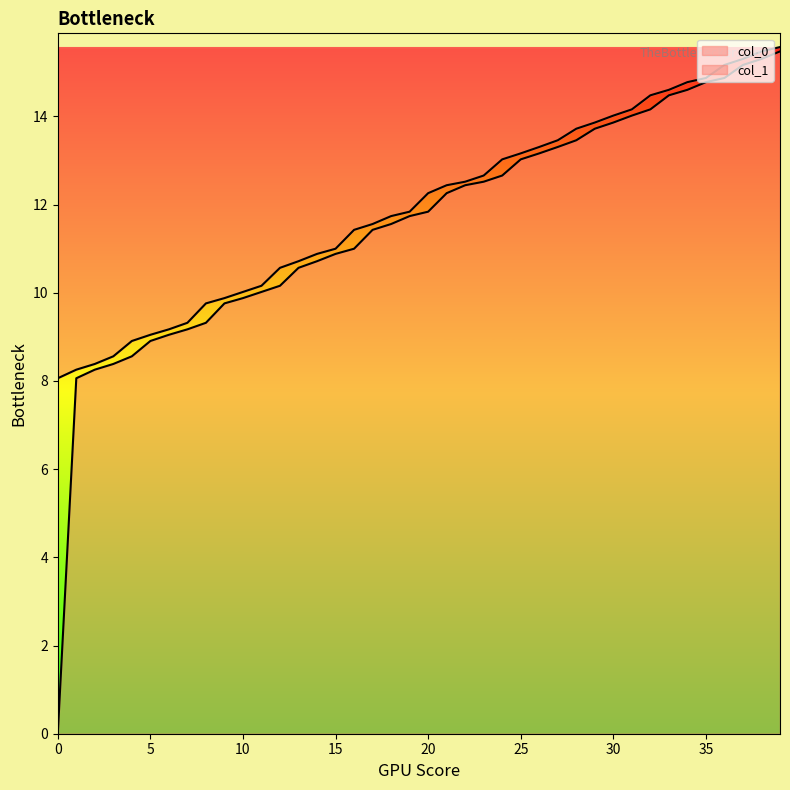

Does the chart display data point markers on the line(s)?

No